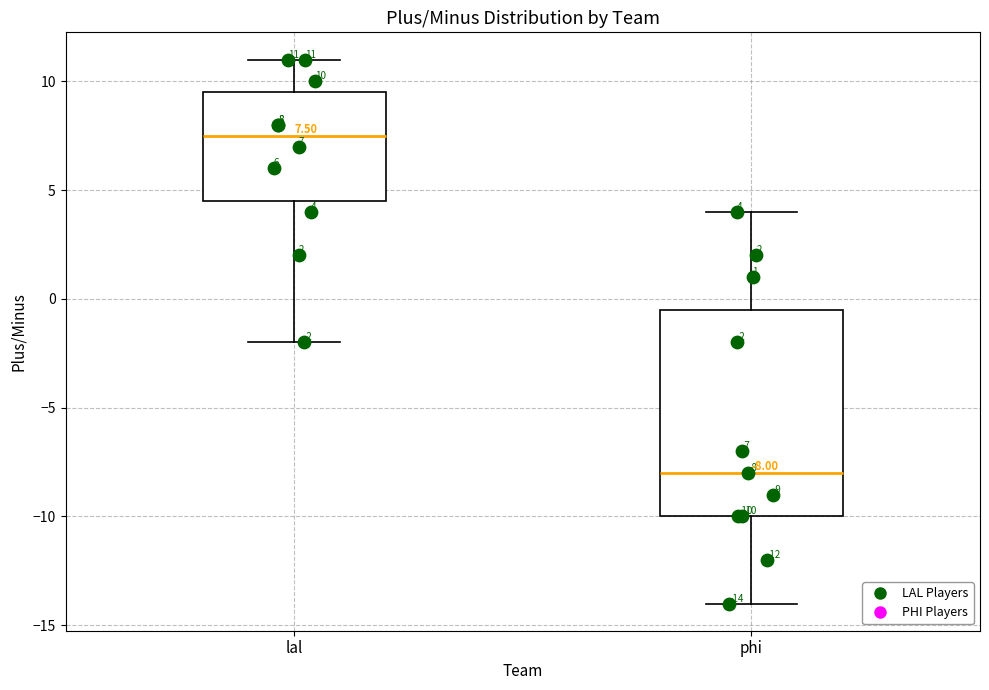

Which box has the lowest median line?

phi